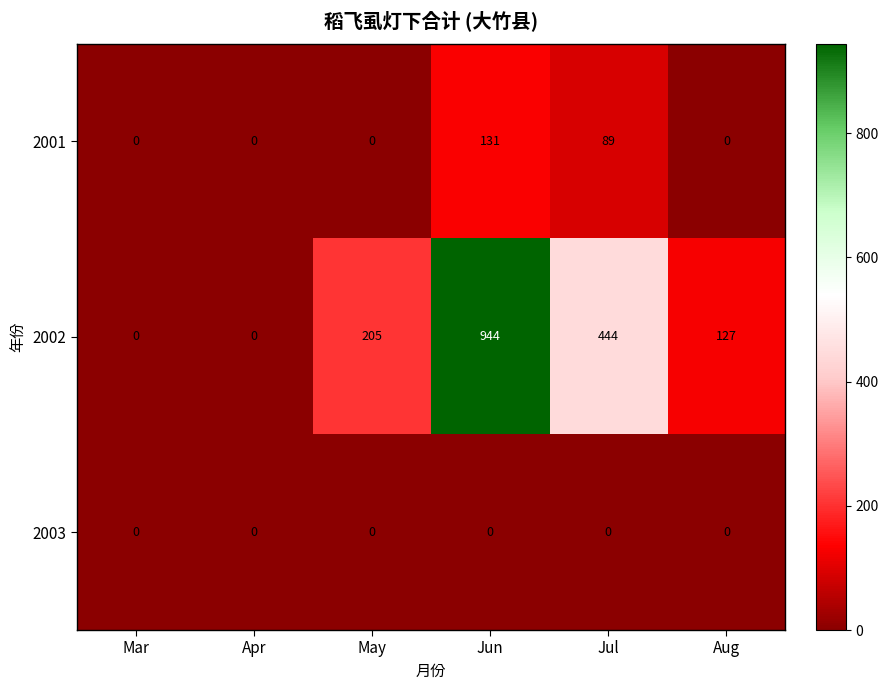

Which series has the largest total across all categories?

2002